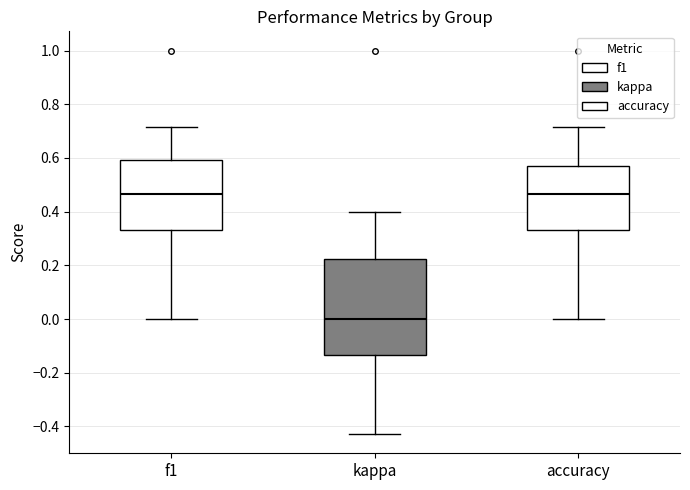

Reading left to right, transcribe this box plot: for each box, give where its median line is, the range the box spans, and where its two whiskers end, as read against the y-axis. The values are not printed on the chart, so give them approximately, as read against the axis.

f1: median 0.46, box 0.34 to 0.60, whiskers 0.00 to 0.72
kappa: median 0.00, box -0.14 to 0.22, whiskers -0.42 to 0.40
accuracy: median 0.46, box 0.34 to 0.58, whiskers 0.00 to 0.72